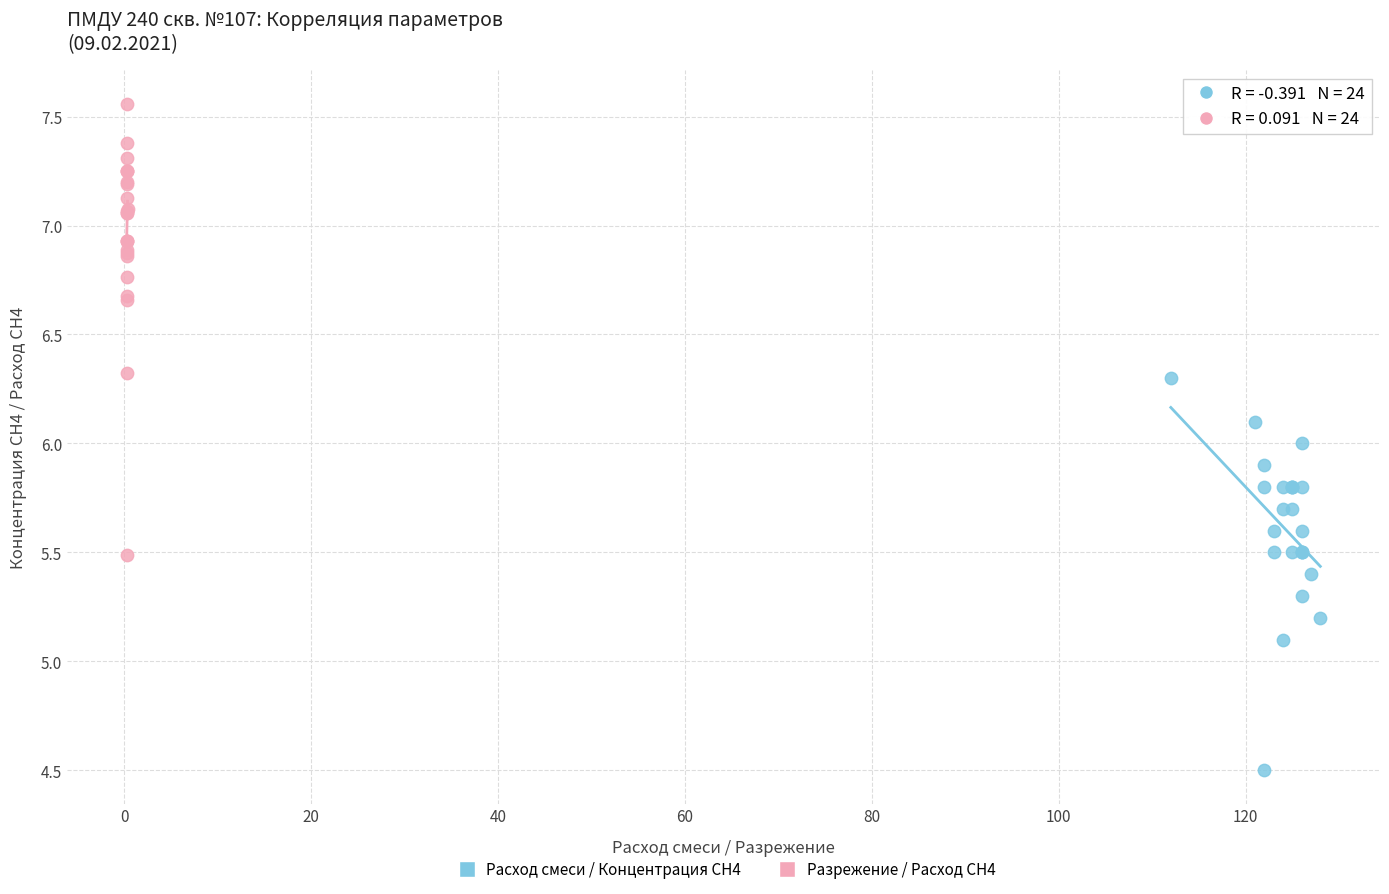

Which series reaches the maximum Y coordinate?

Разрежение / Расход СН4